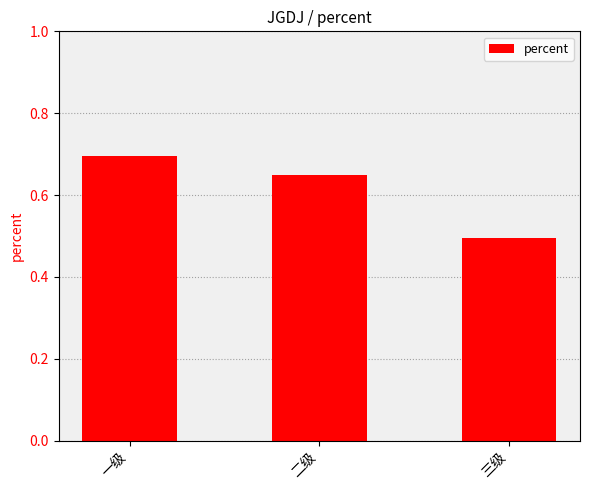

What is the label of the 1st bar from the right?

三级